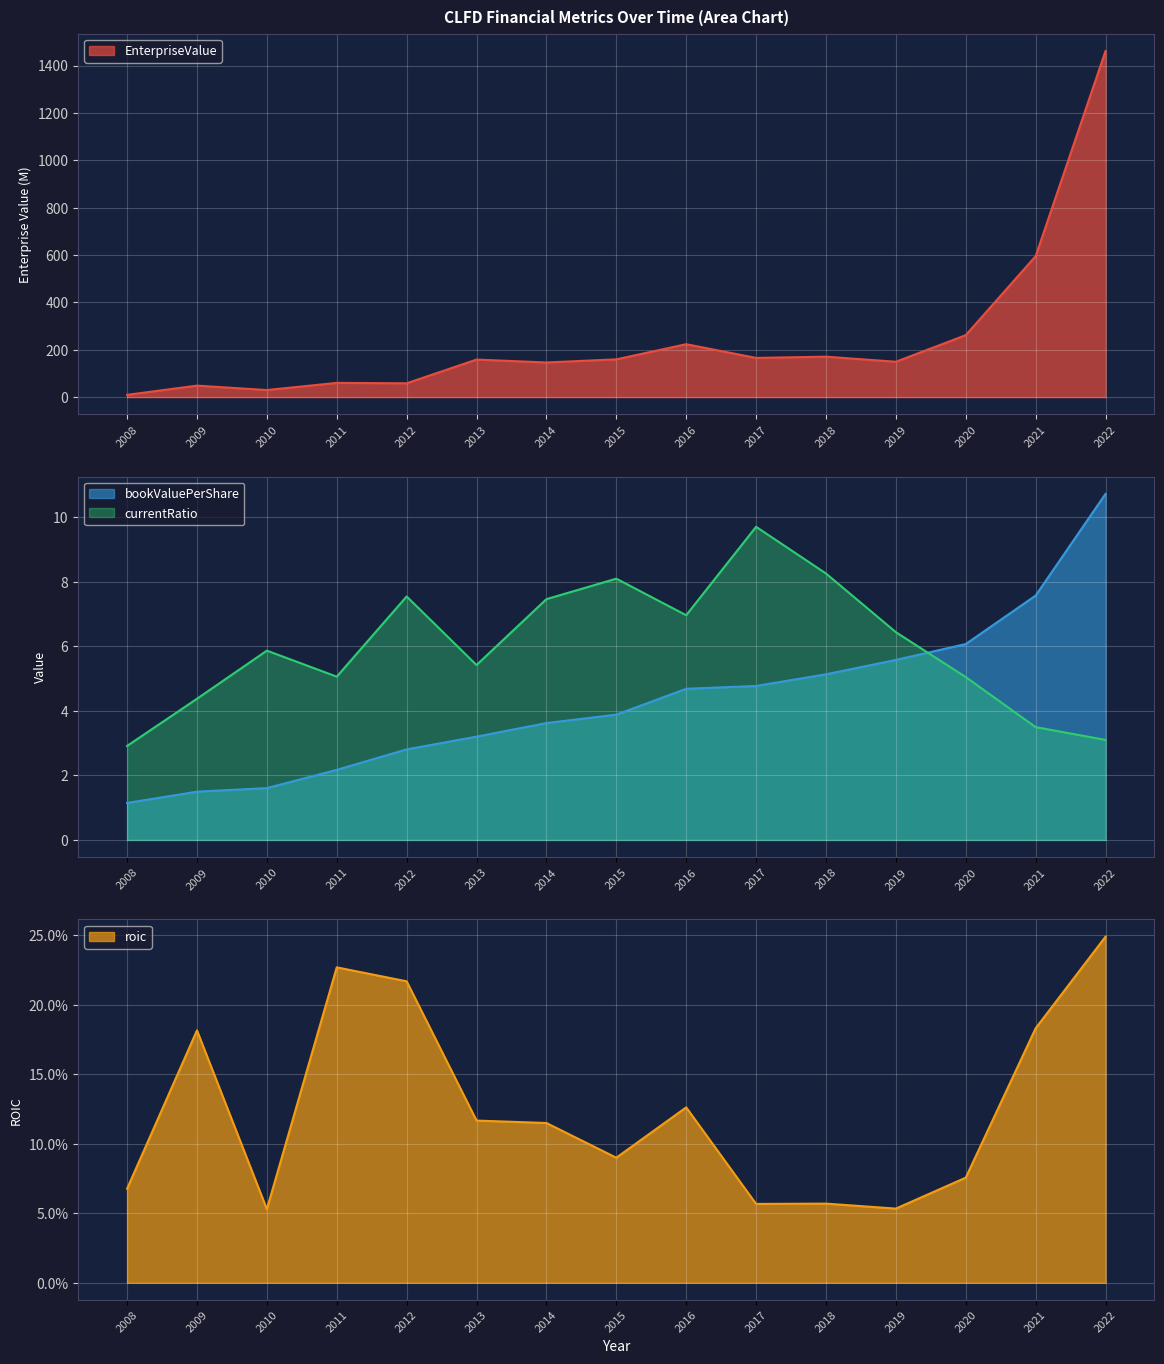

The roic series shows 0.1 at 2016. True or false?

True